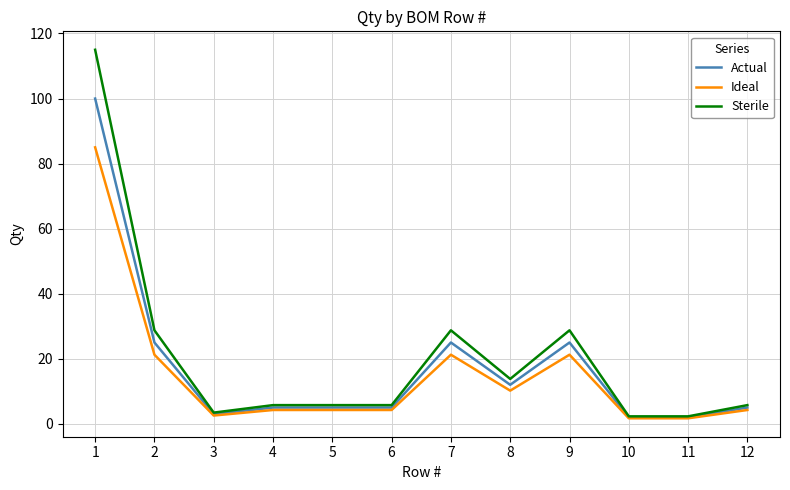

Is the value of Actual at 1 greater than the value of Sterile at 3?

Yes